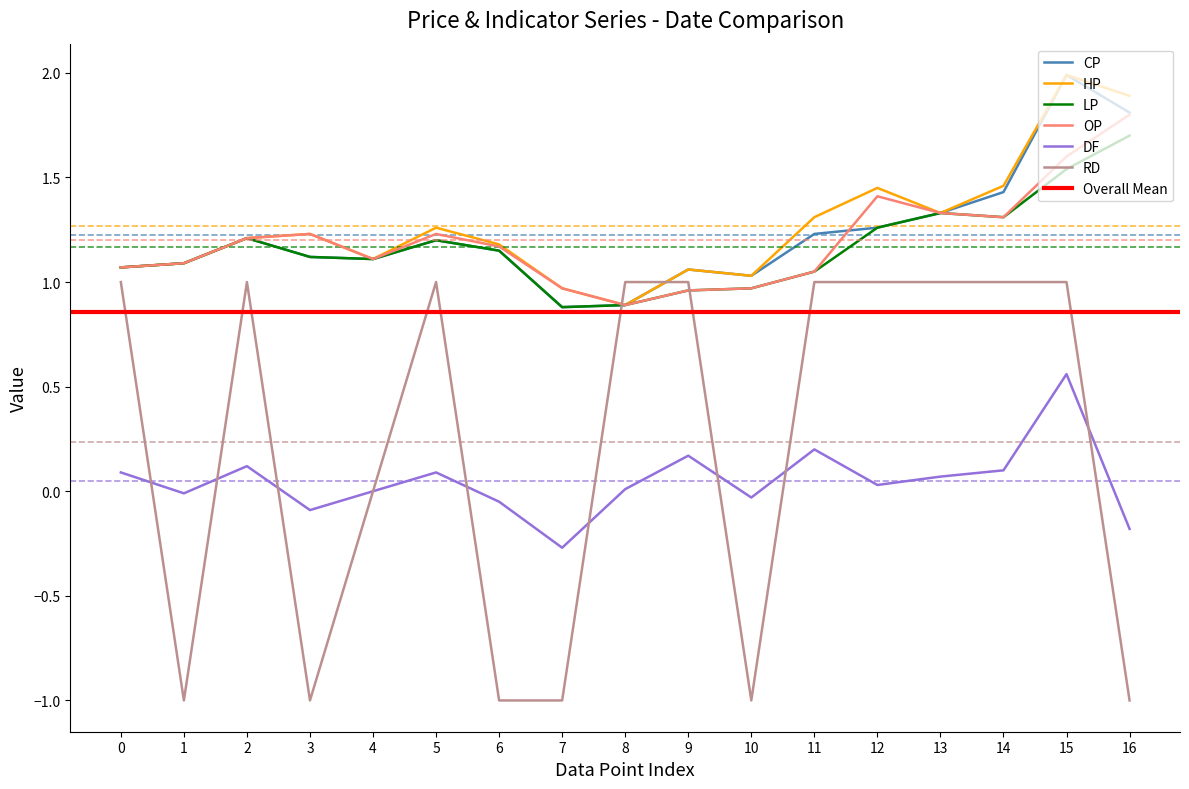

How many interior local peaks does the HP series have?

5